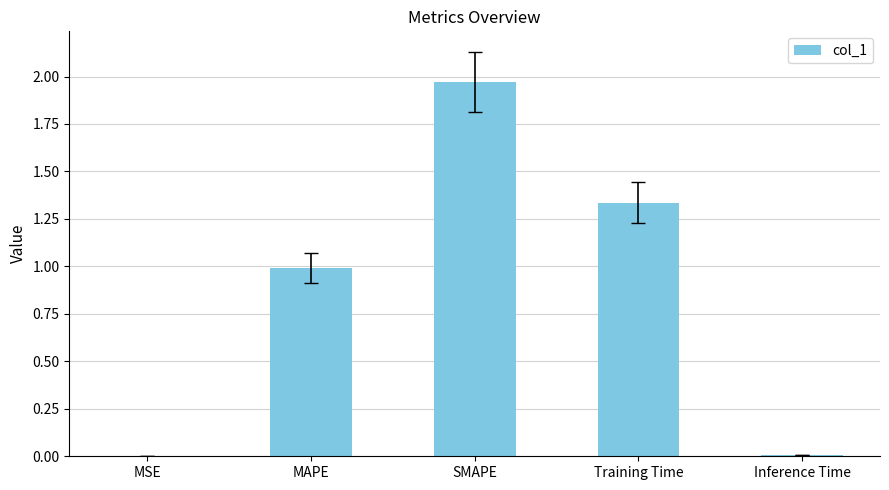

Between Inference Time and MAPE, which is larger?

MAPE